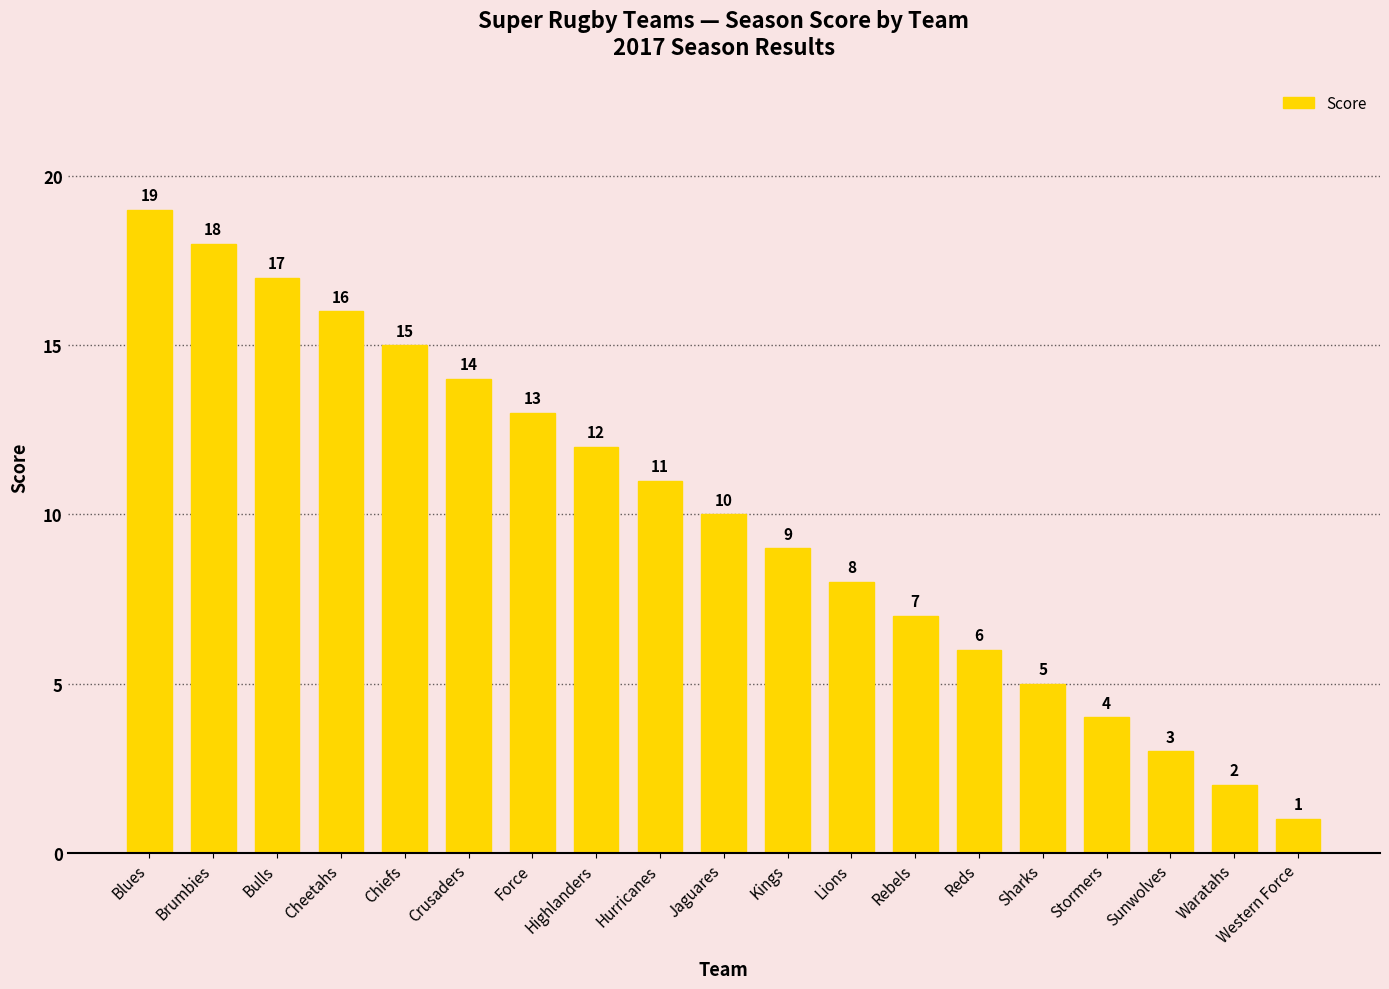

How many categories are shown in the chart?

19